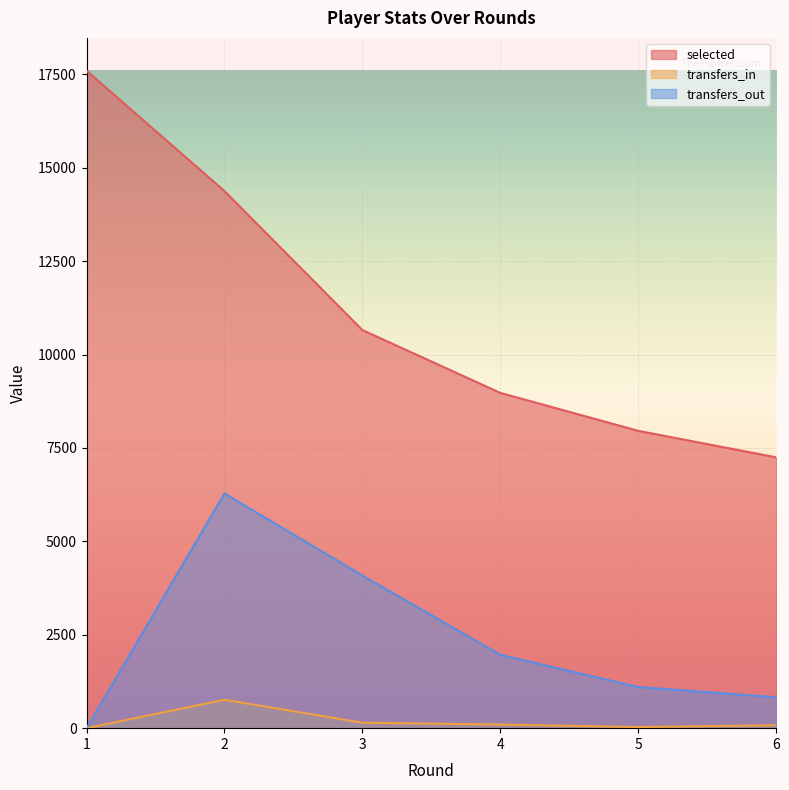

Which has a higher value, 2 or 1?

1